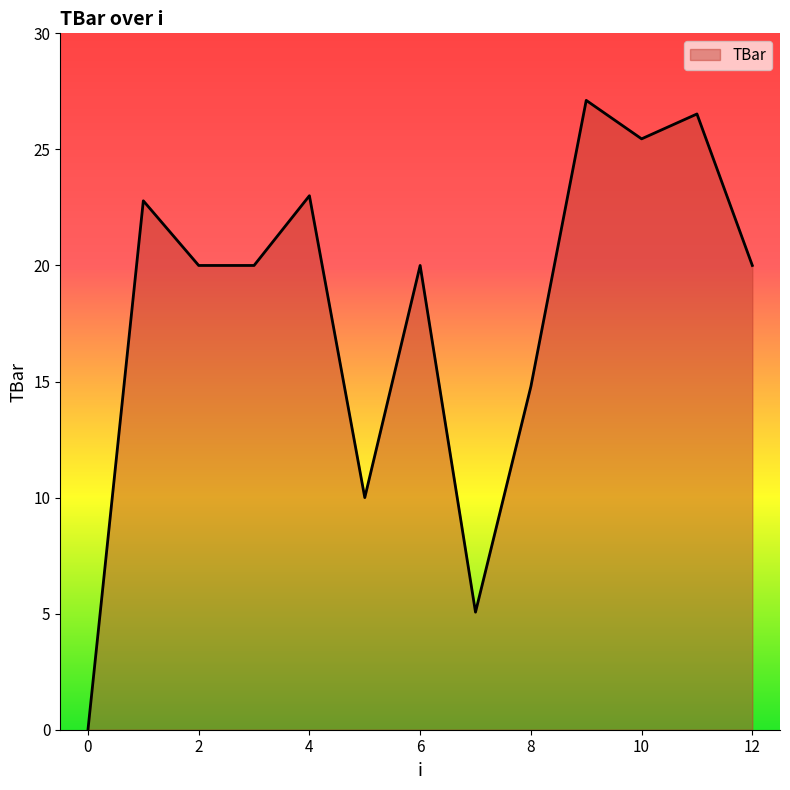

What is the greatest value displayed?

27.1